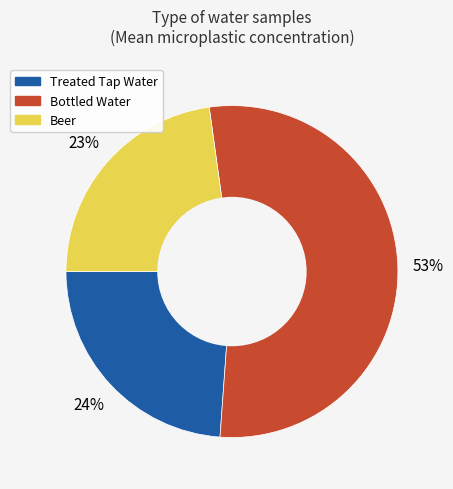

Which category has the biggest portion of the pie?

Bottled Water